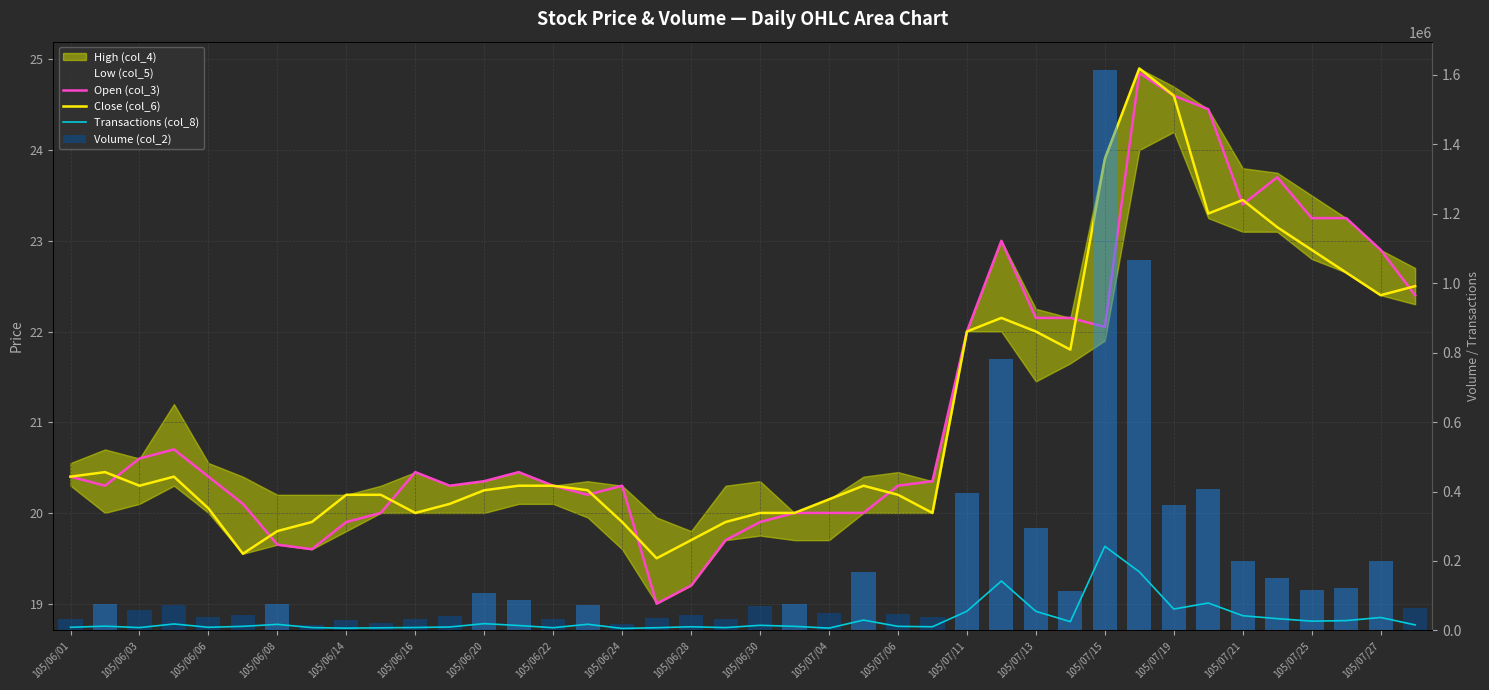

What is the difference between the highest and lowest values at 105/06/03?

74979.7